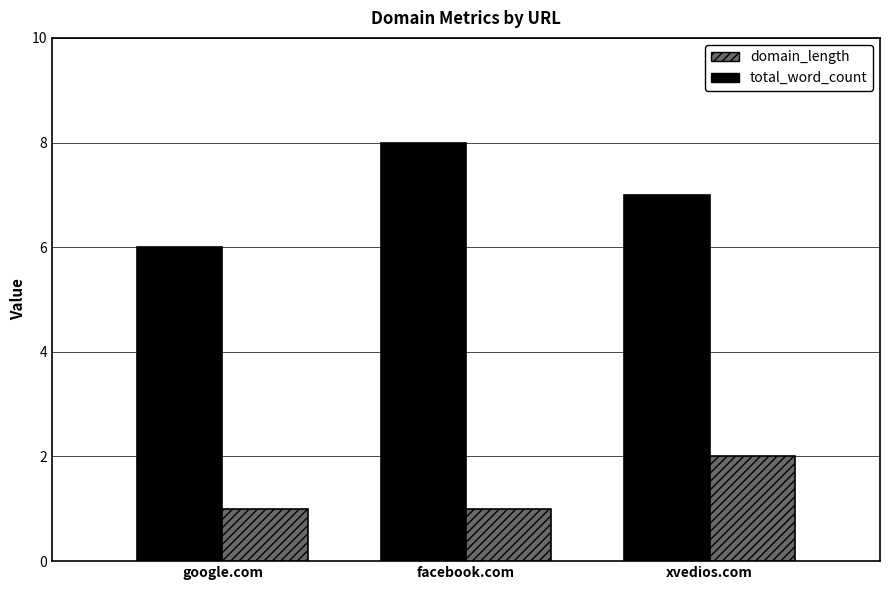

What is the difference between the maximum and second lowest values in the domain_length series?

1